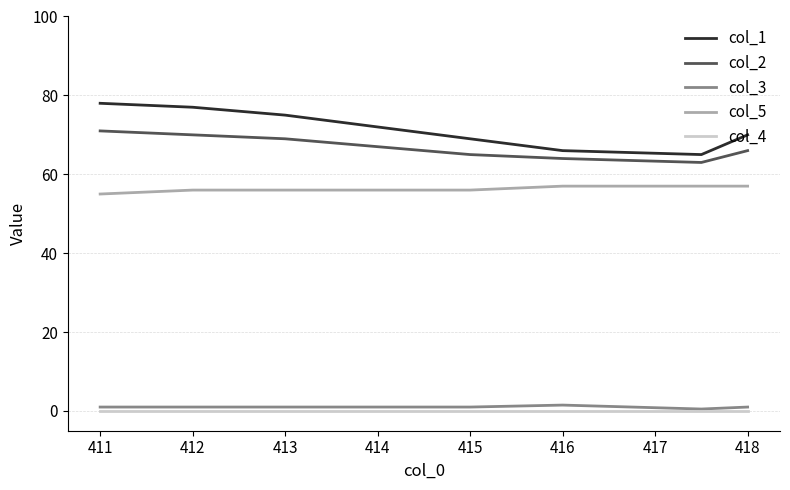

Is this an area chart (filled region under the line)?

No